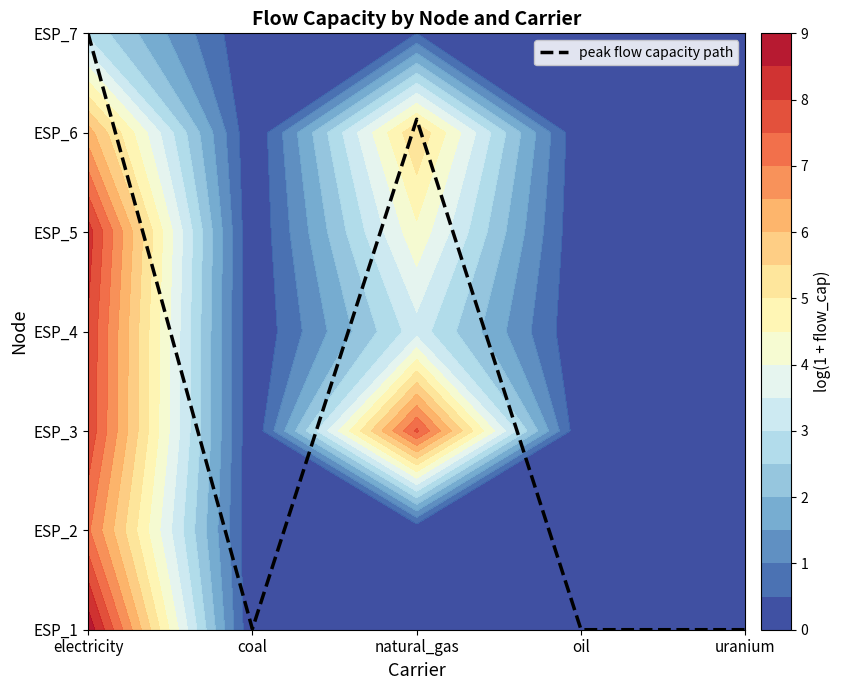

What is the sum of the values at uranium and electricity?

6.0